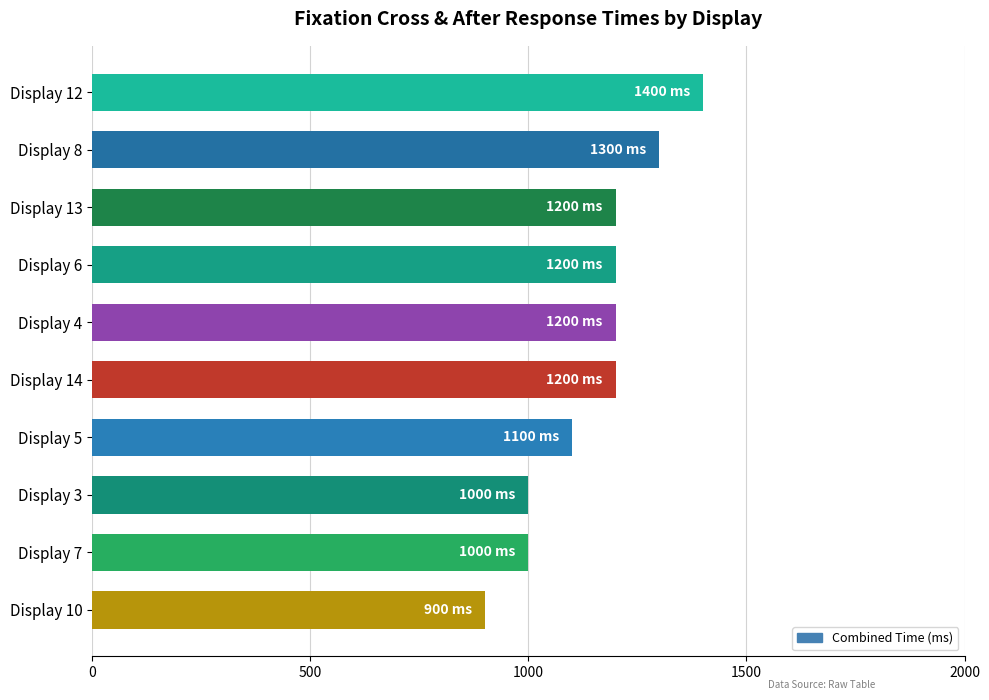

Which category has the highest value across all series?

Display 12